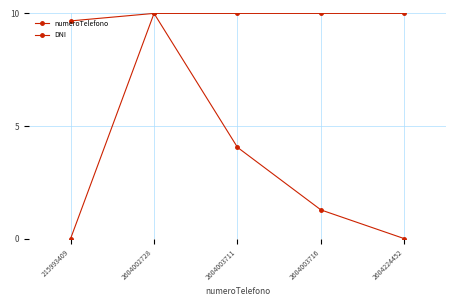

How many data points in DNI are less than 4?

2